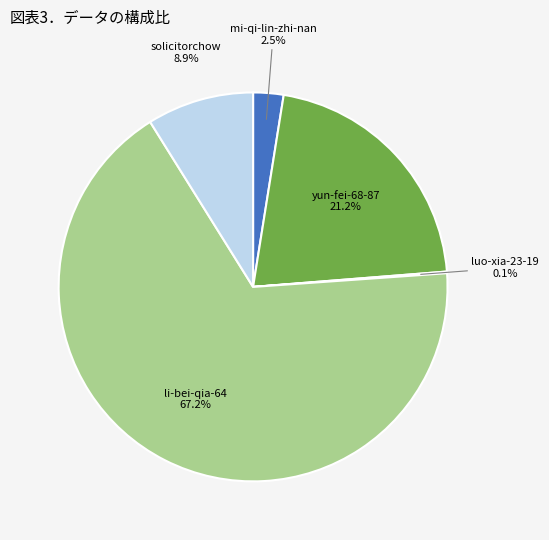

Is there any slice that represents more than half of the pie?

Yes